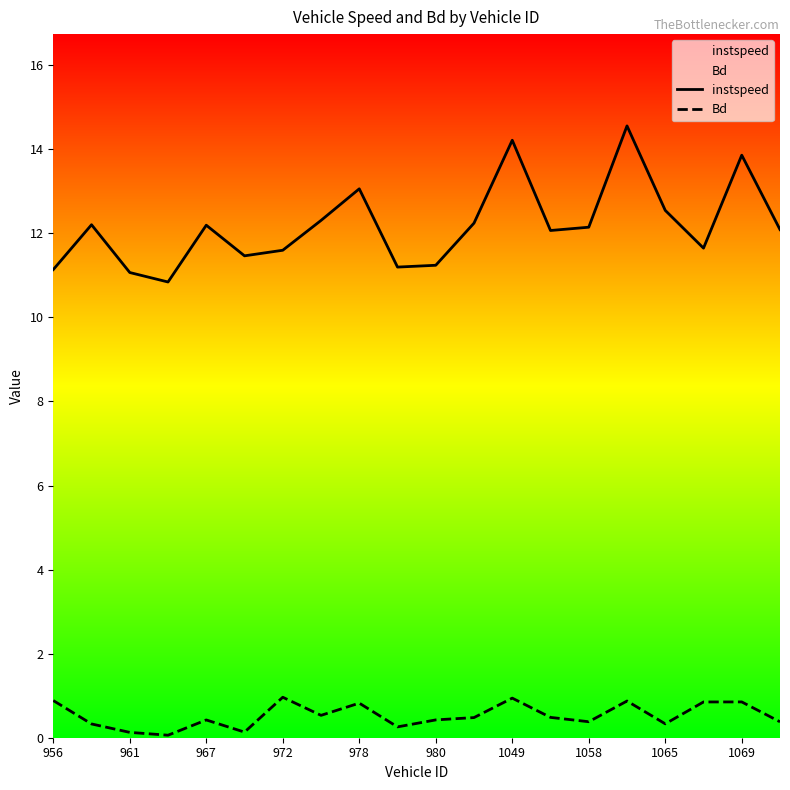

How many values in the instspeed series exceed 12?

12